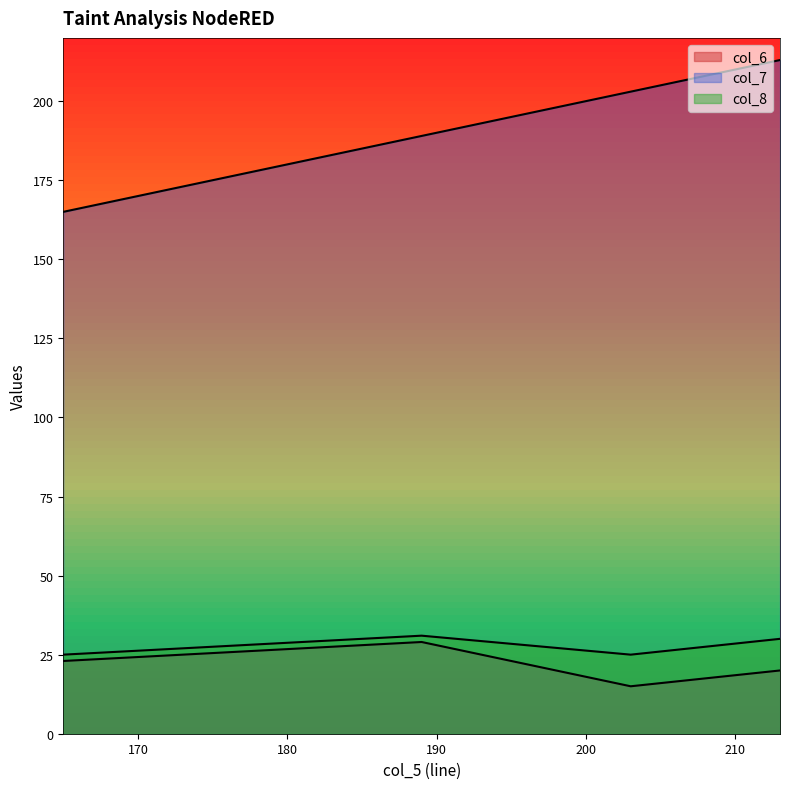

Which series has the largest total across all categories?

col_7